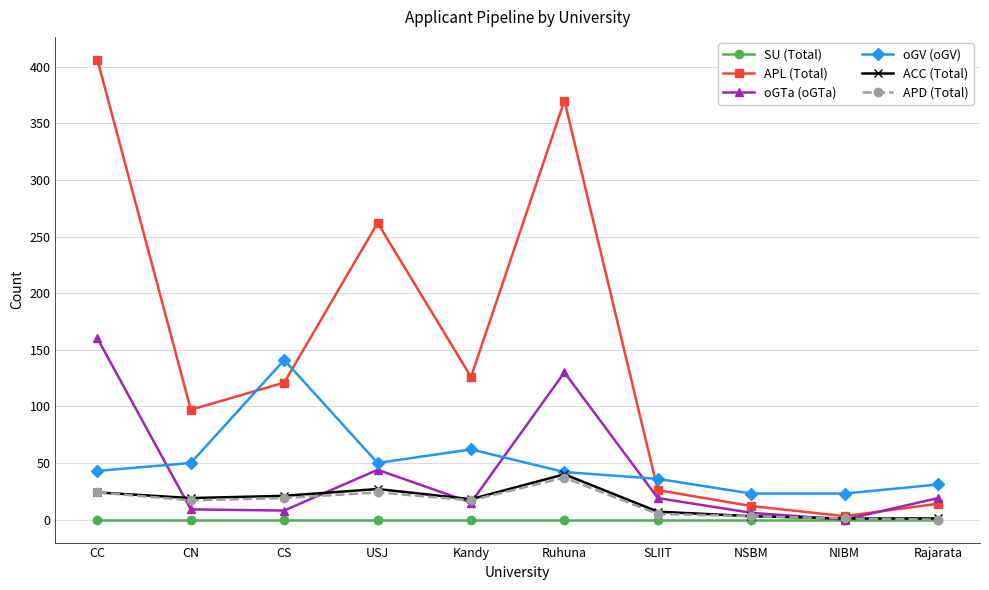

Between CC and Rajarata, which series saw the biggest shift?

APL (Total)